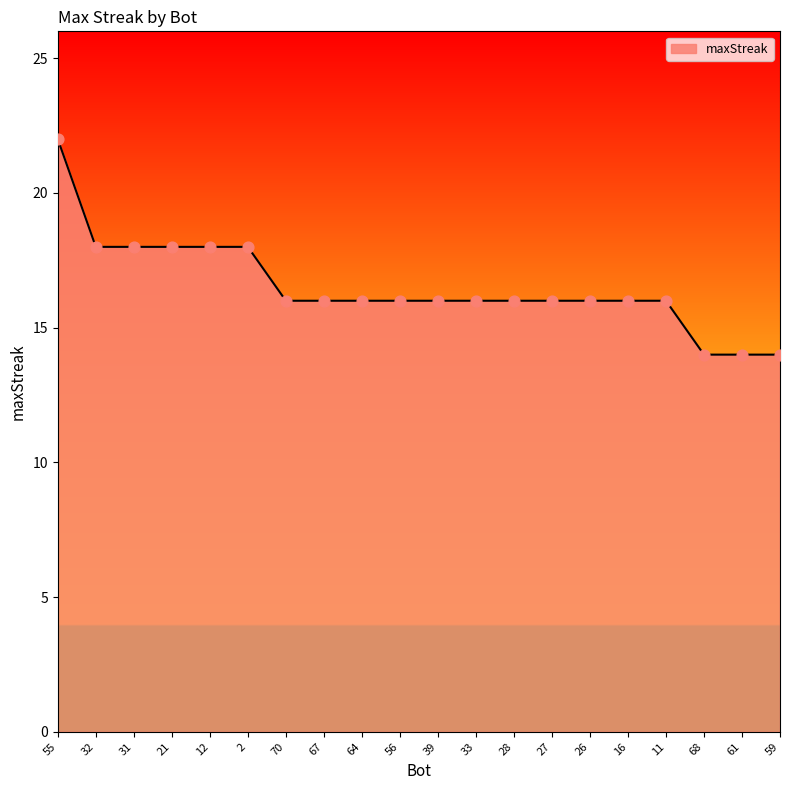

What is the ratio of the value at 67 to the value at 32?

0.9